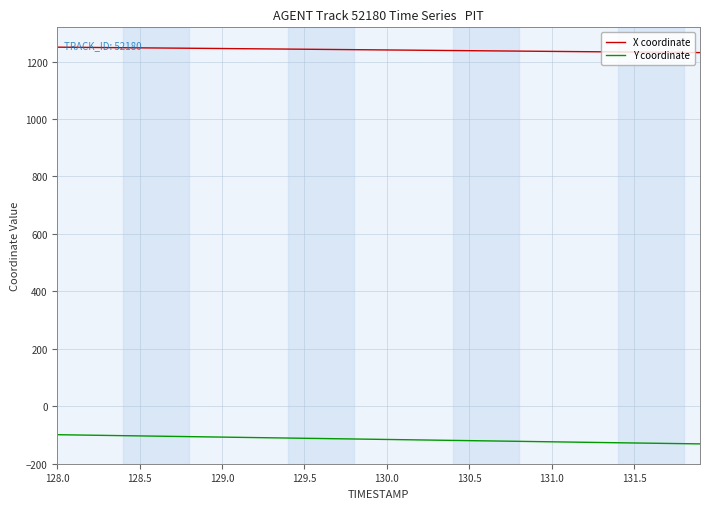

True or false: X coordinate and Y coordinate cross at least once.

False